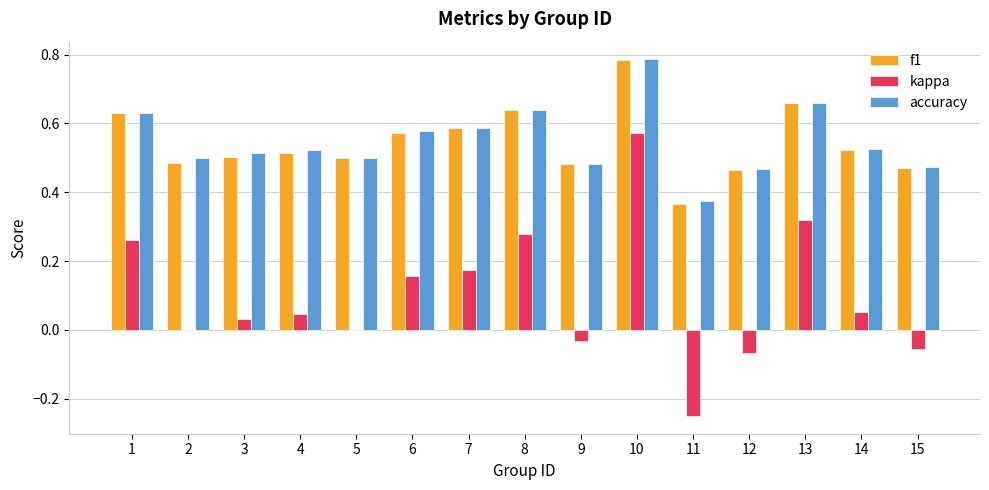

True or false: kappa has a value of 0.0 at 4.

True